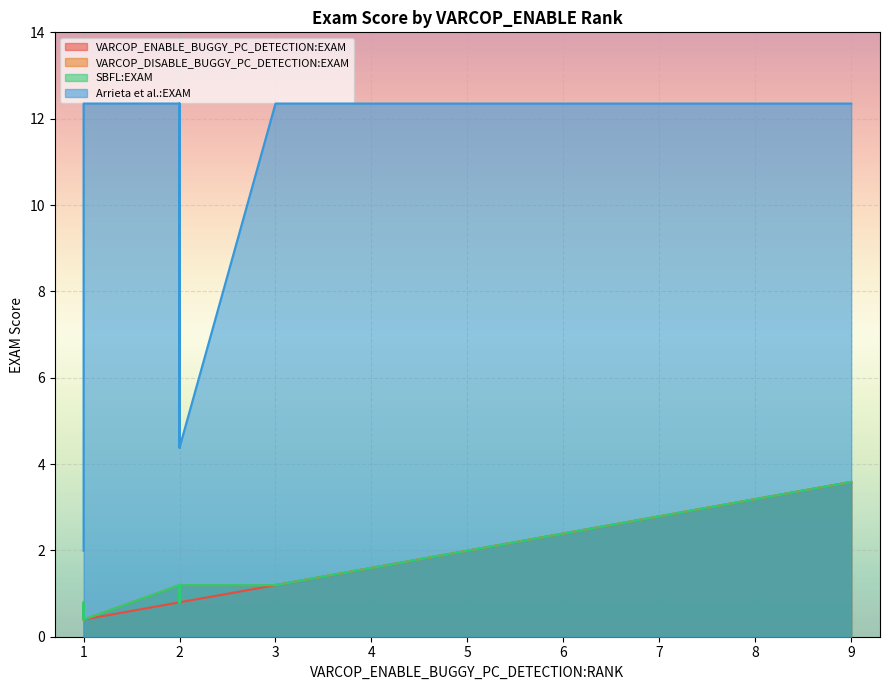

What are all the series names shown in the legend?

VARCOP_ENABLE_BUGGY_PC_DETECTION:EXAM, VARCOP_DISABLE_BUGGY_PC_DETECTION:EXAM, SBFL:EXAM, Arrieta et al.:EXAM